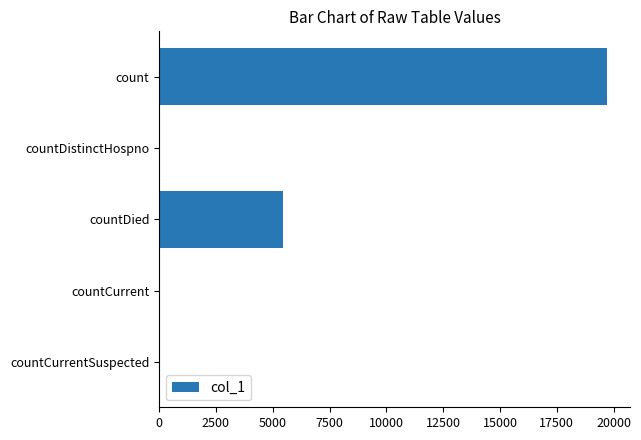

Between countCurrentSuspected and countDied, which is larger?

countDied